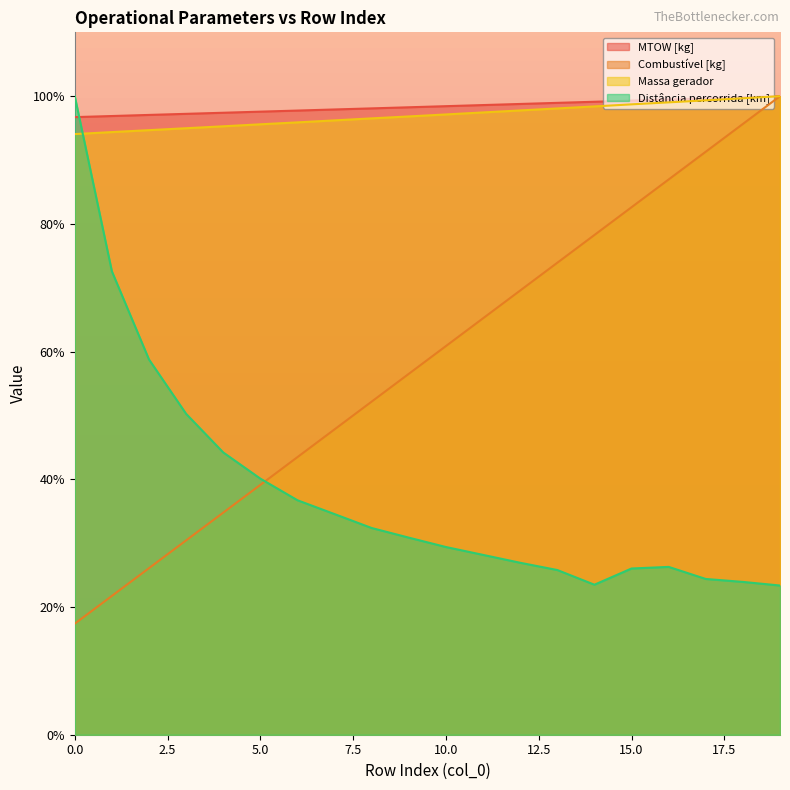

At which category does the chart reach its peak across all series?

19